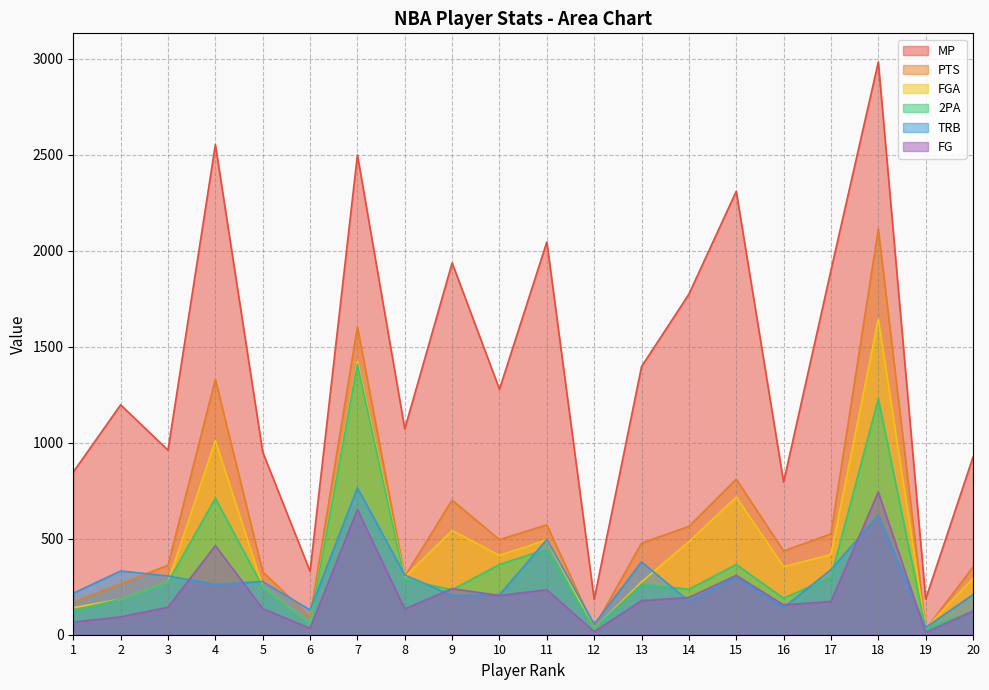

What is the lowest value of the PTS series?

28